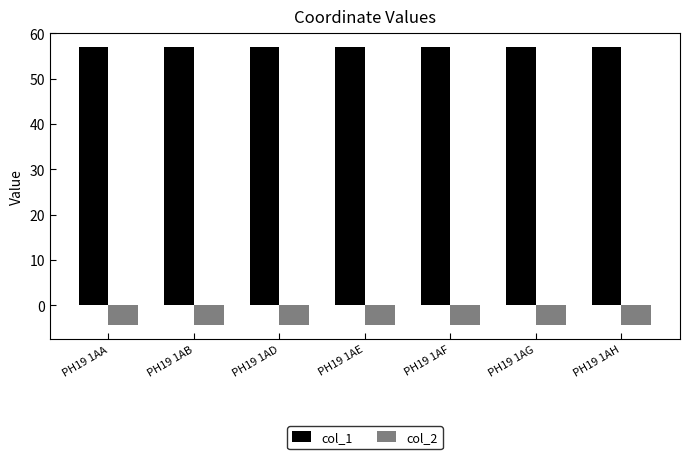

Which series has the largest total across all categories?

col_1